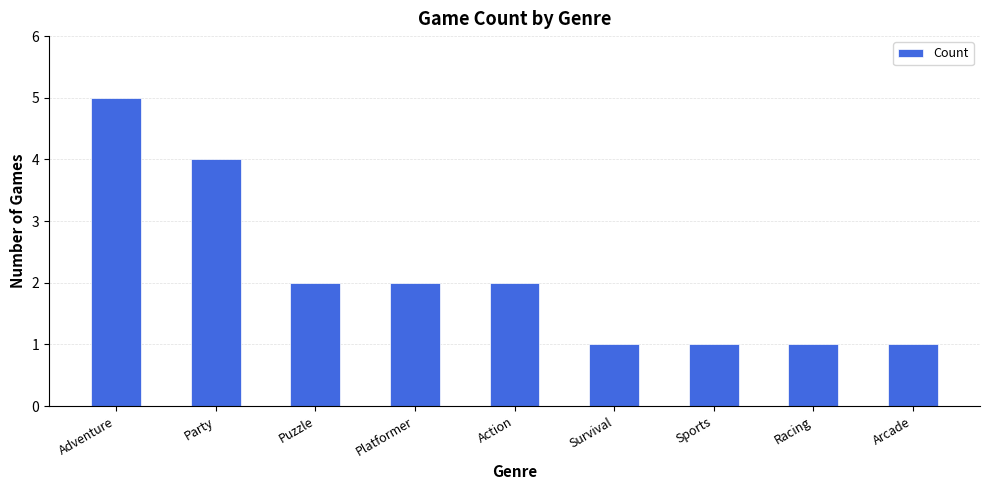

Does the chart contain stacked bars?

No